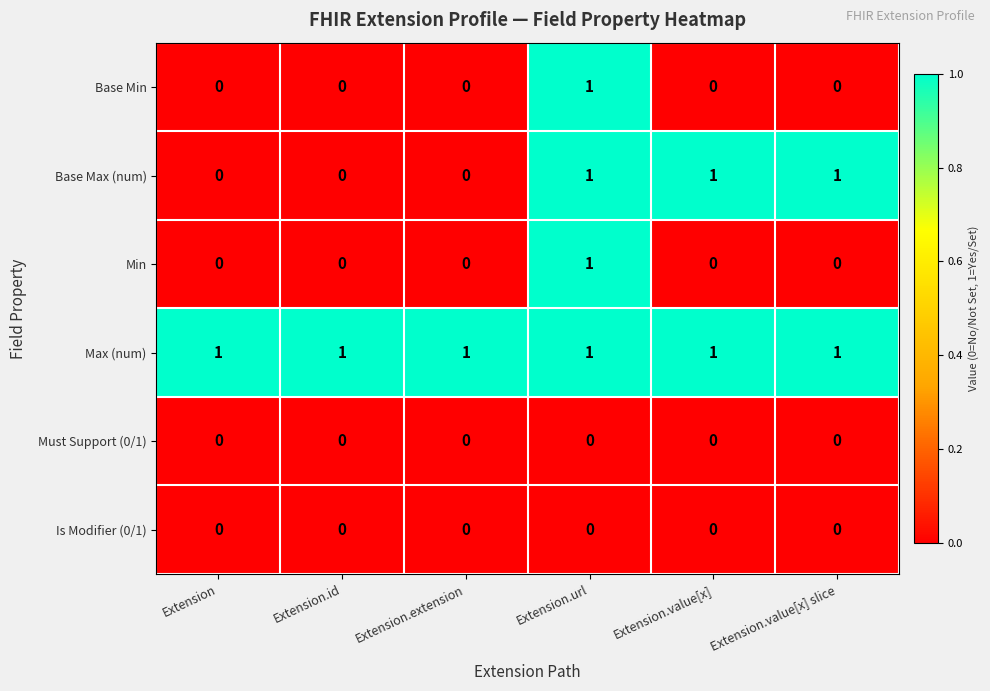

Between Extension.id and Extension.value[x] slice, which series saw the biggest shift?

Base Max (num)